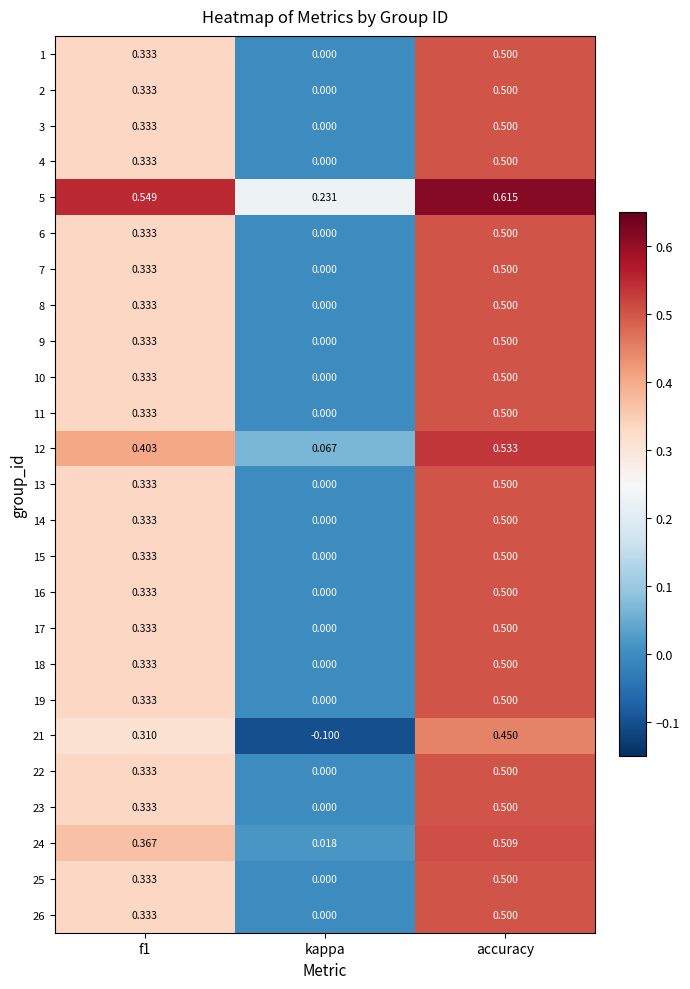

At which category does the chart reach its minimum across all series?

kappa